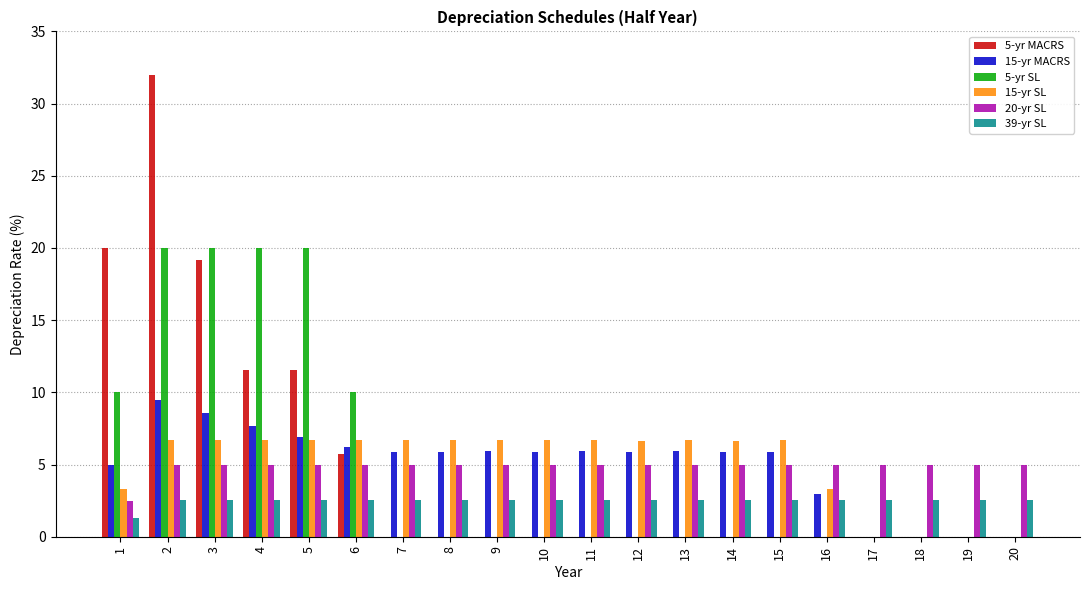

What is the maximum value shown in the chart?

32.0